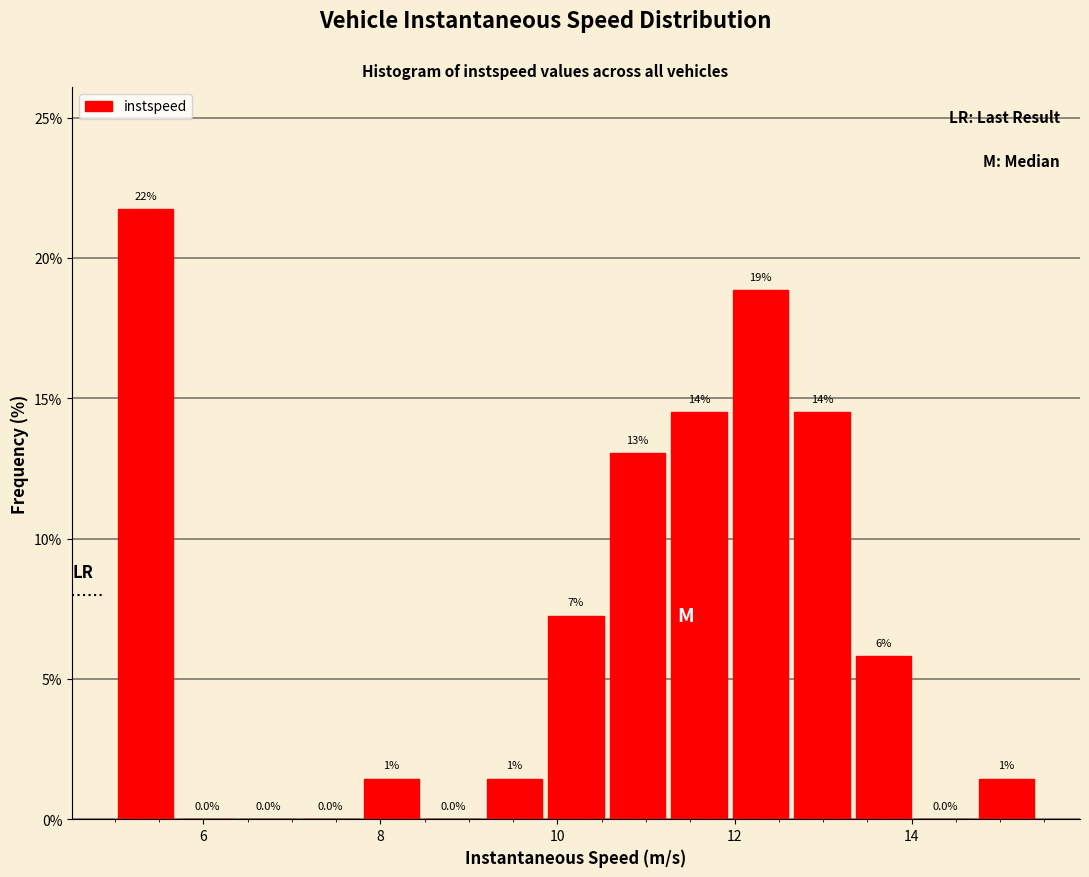

Read against the x-axis, roughly where is the centre of the tallest bar?

5.4